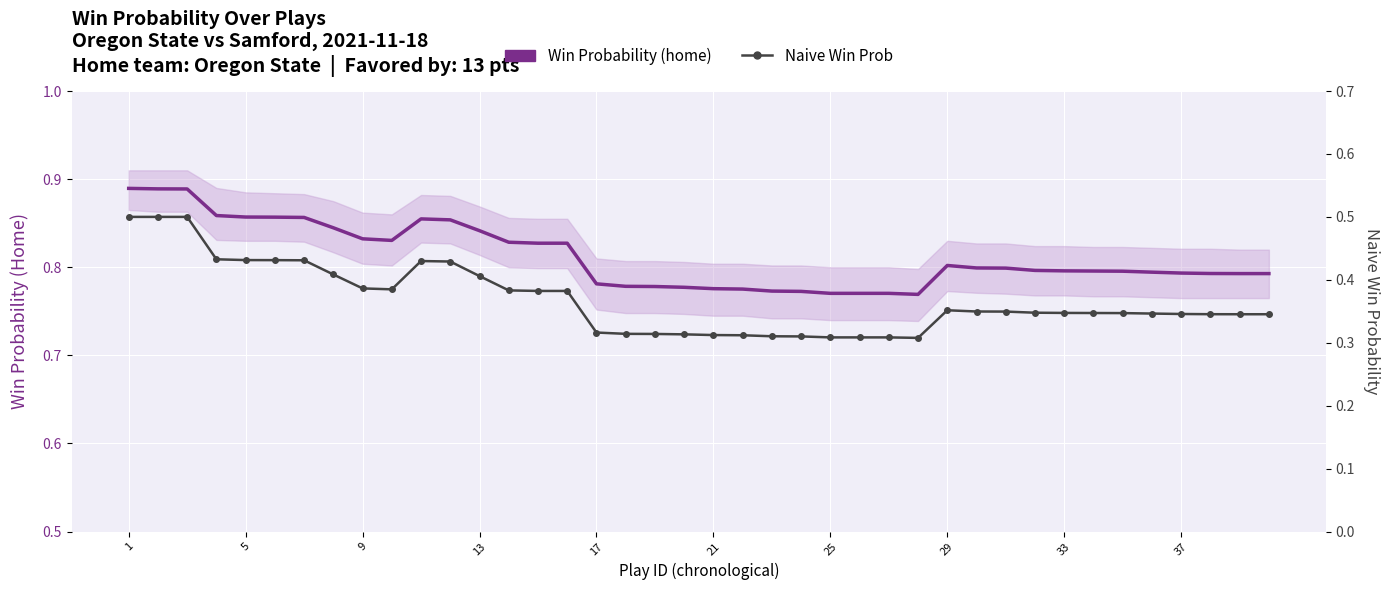

What are all the series names shown in the legend?

Win Probability (home), Naive Win Prob